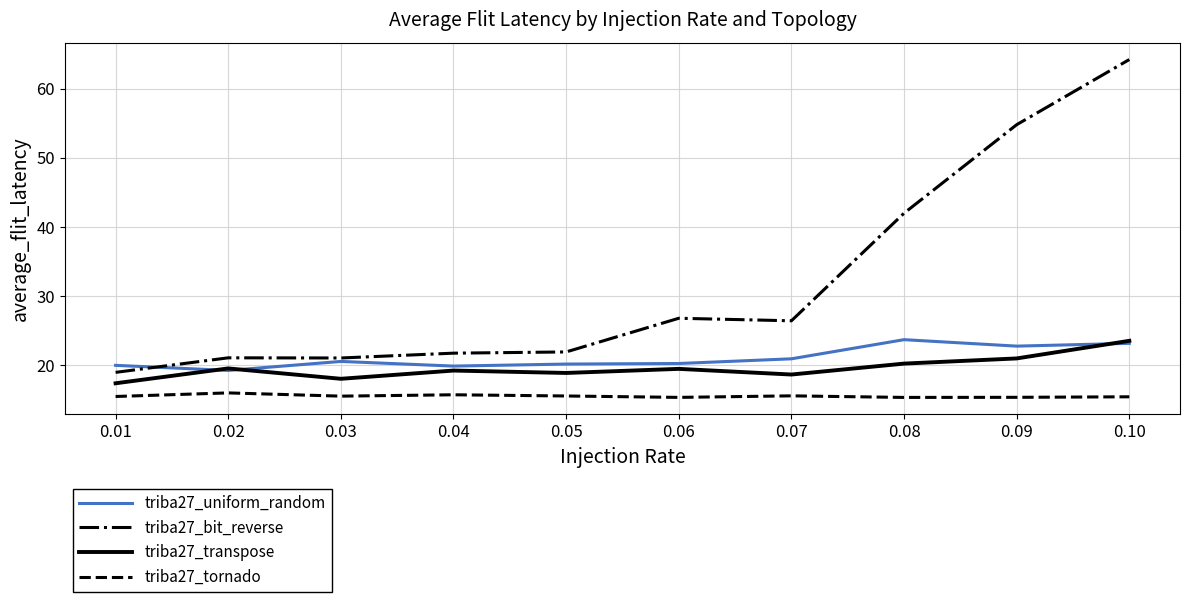

Does the chart display data point markers on the line(s)?

No